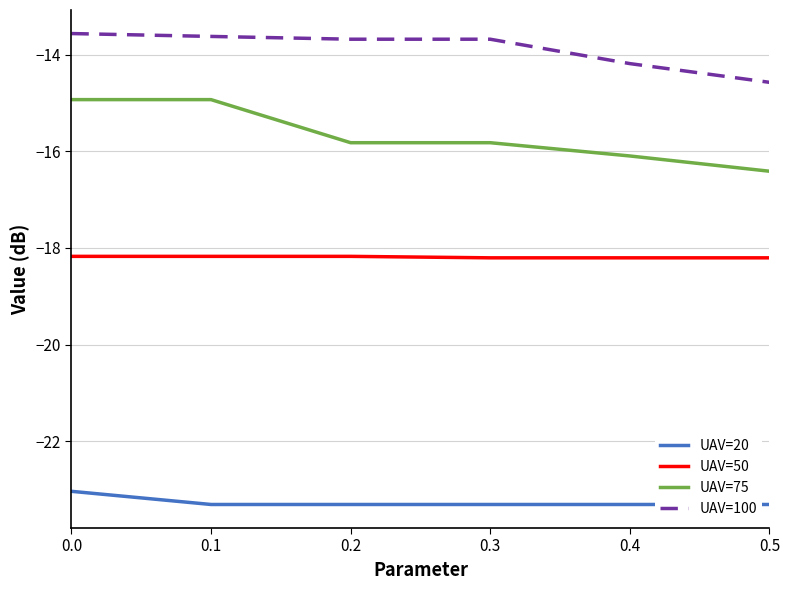

How many series are shown in this chart?

4